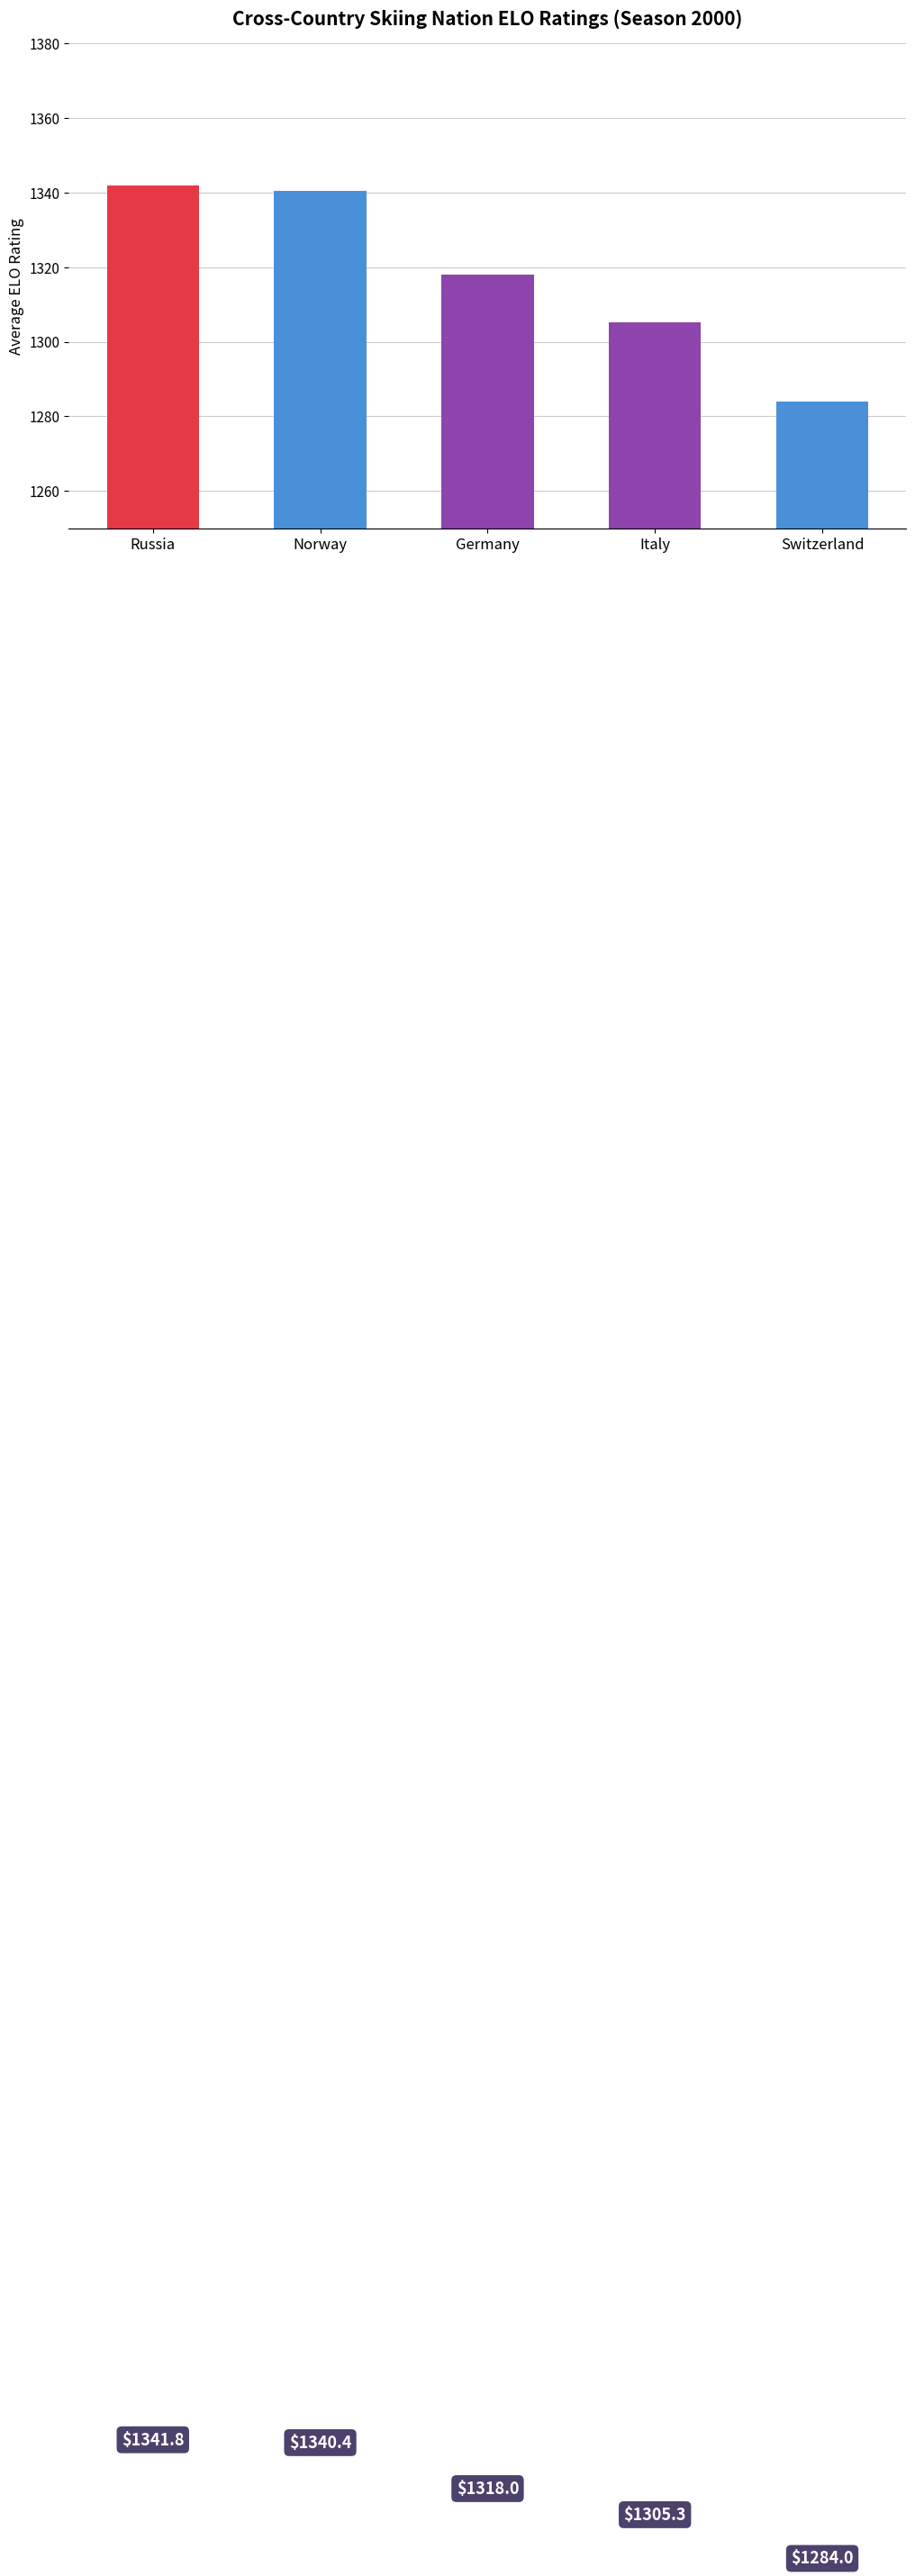

What is the label of the 4th bar from the right?

Norway